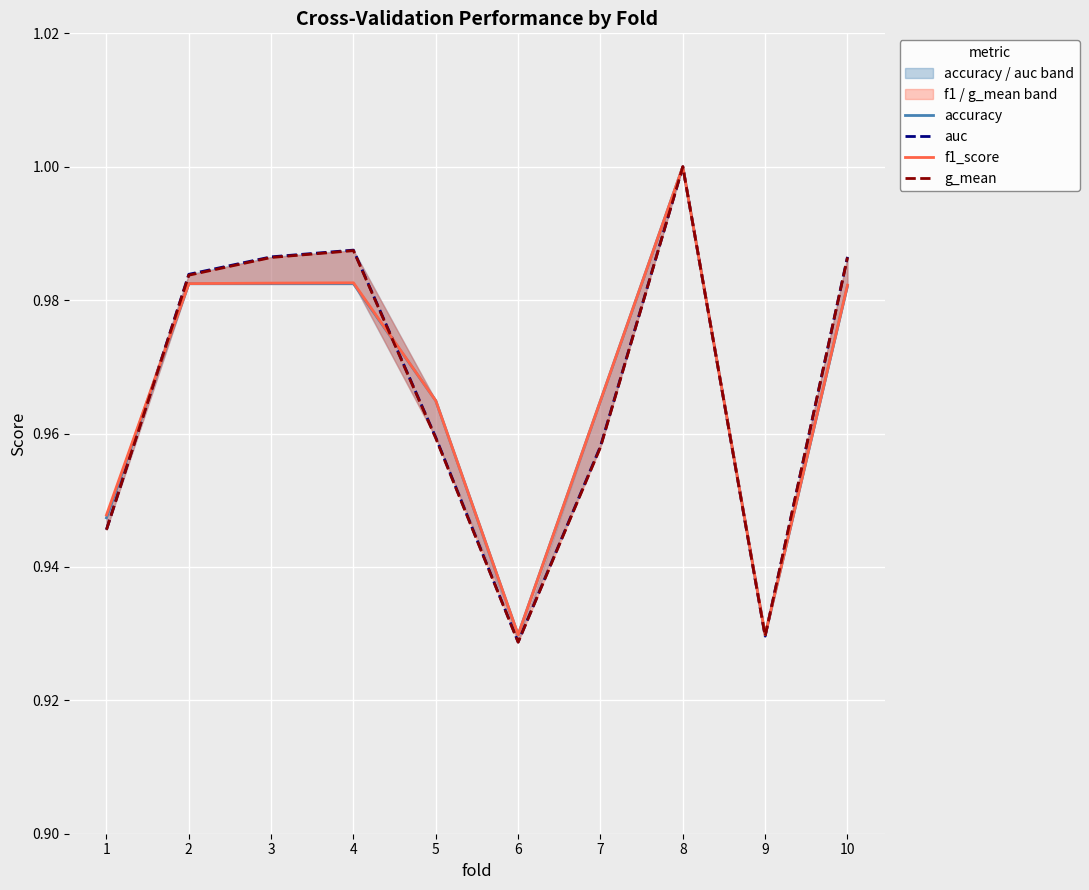

What is the sum of all g_mean values?

9.7